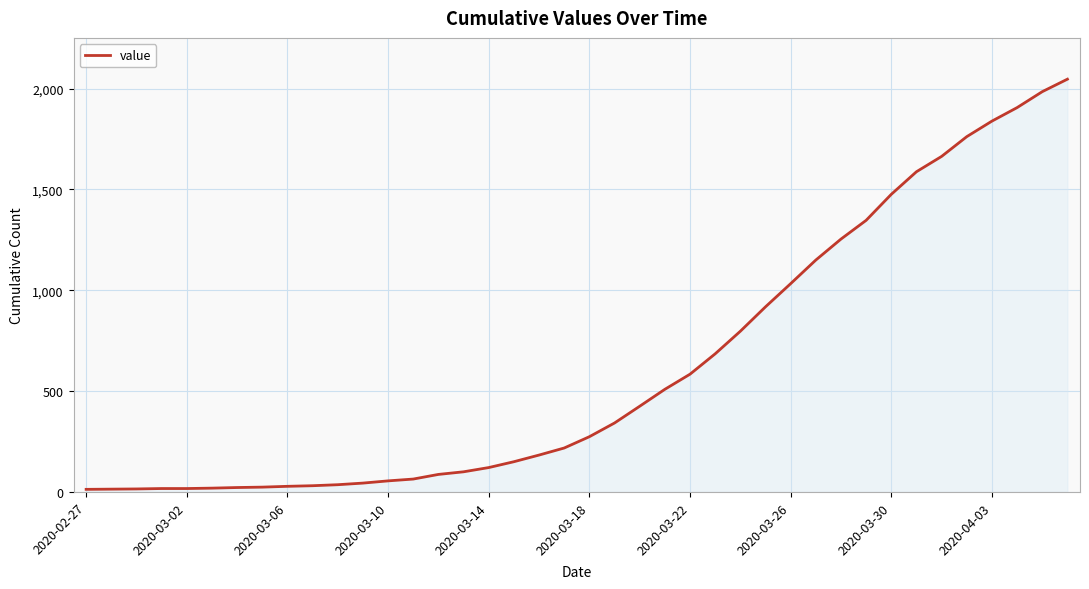

What is the difference between the maximum and minimum values?

2034